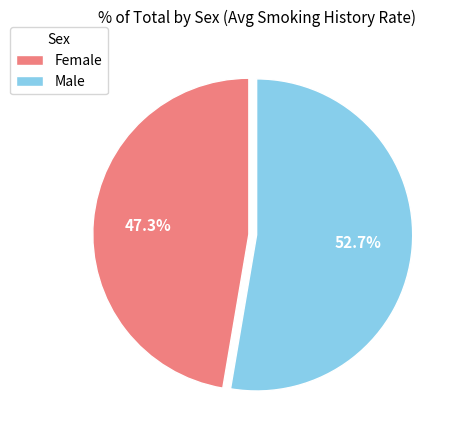

Which category has the biggest portion of the pie?

Male